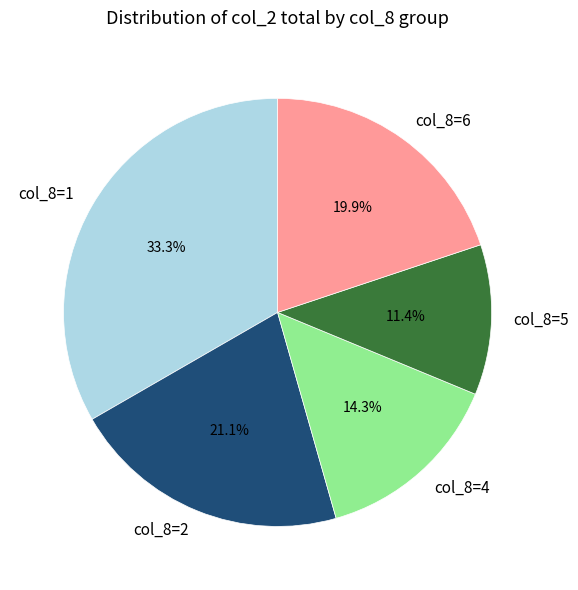

To the nearest percent, what is the average slice percentage?

20%